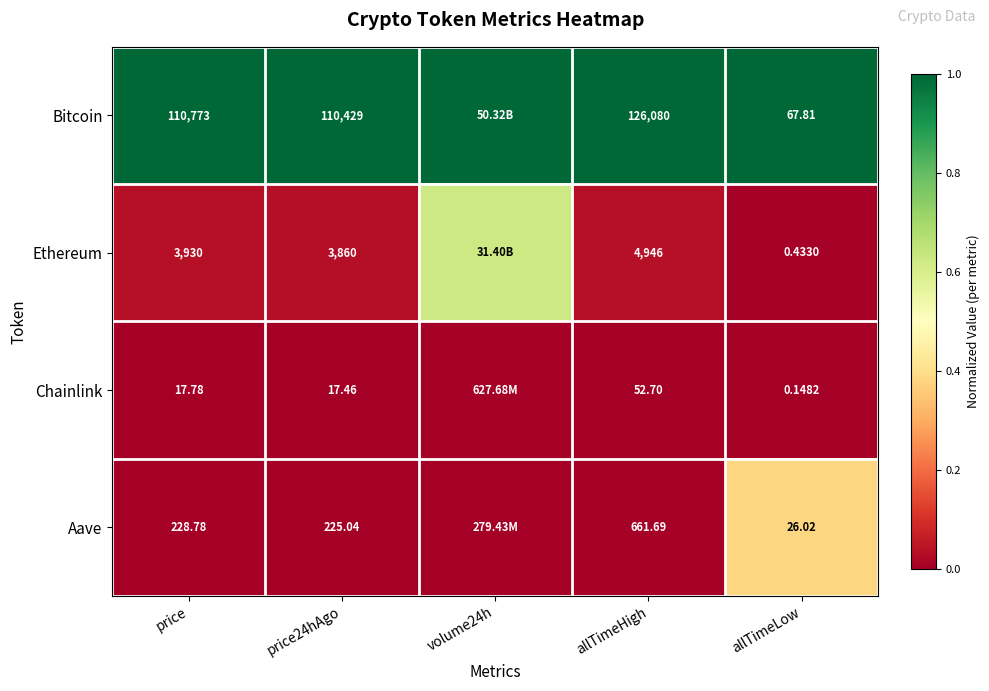

Is it true that Ethereum equals 0.1 at allTimeHigh?

False